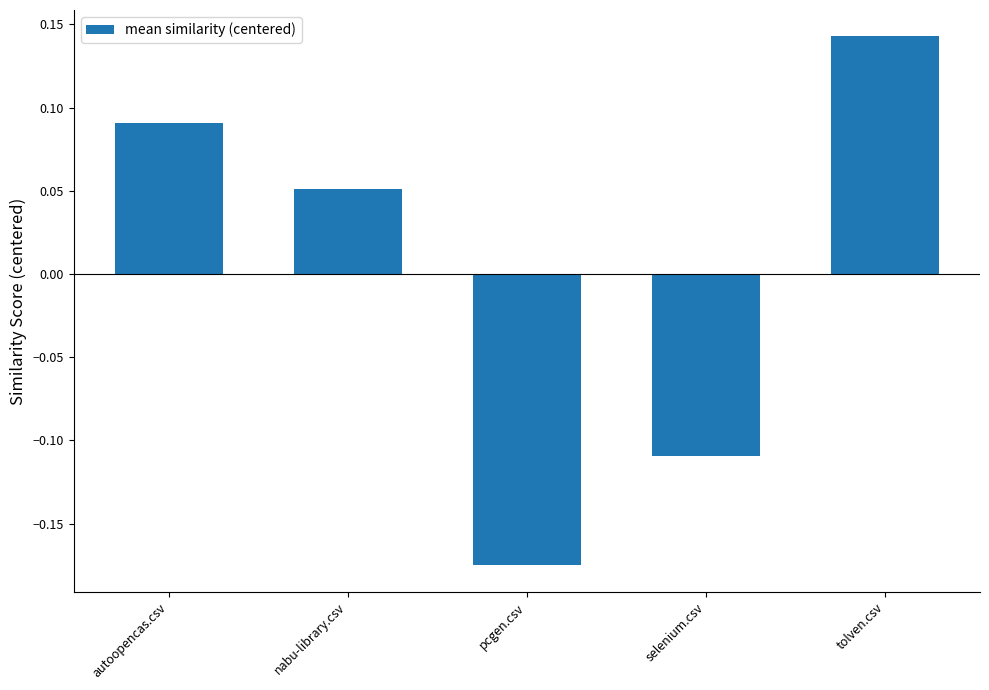

The value at pcgen.csv is -0.3. True or false?

False